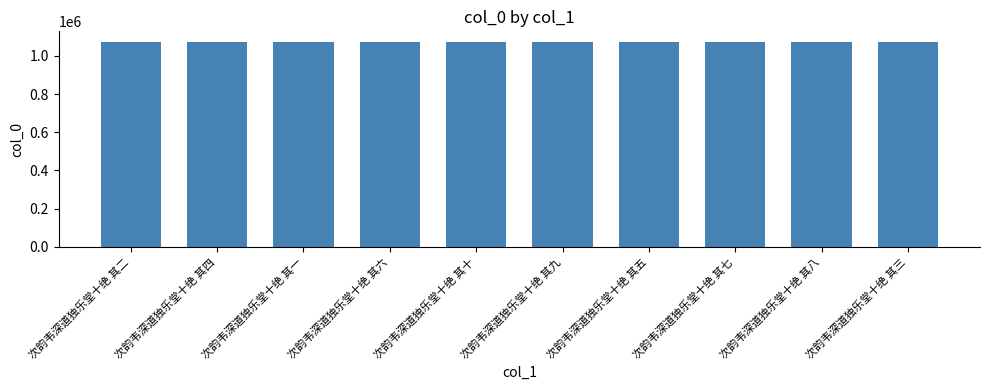

The value at 次韵韦深道独乐堂十绝 其十 is 1530782. True or false?

False